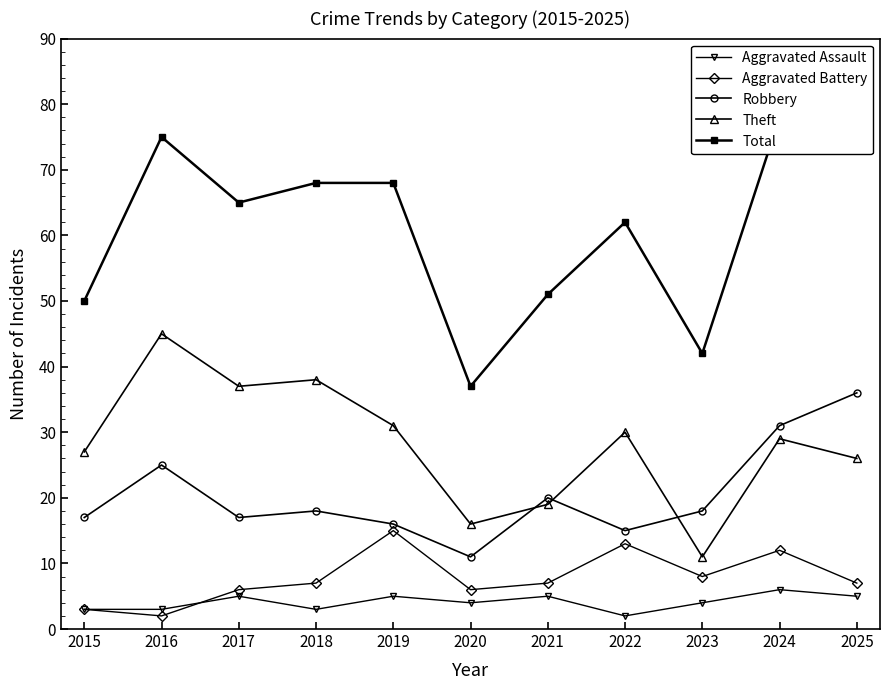

At which label is Theft closest to 28?

2015